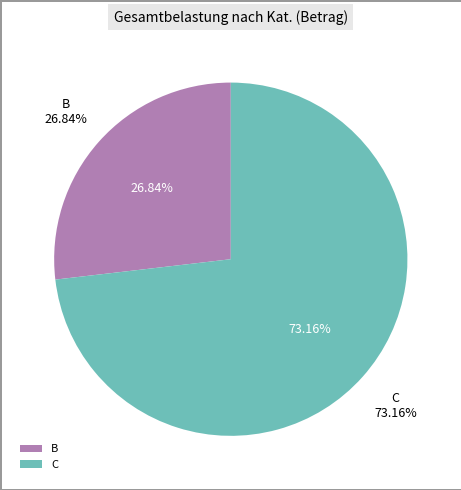

The C slice represents 73% of the pie. True or false?

True